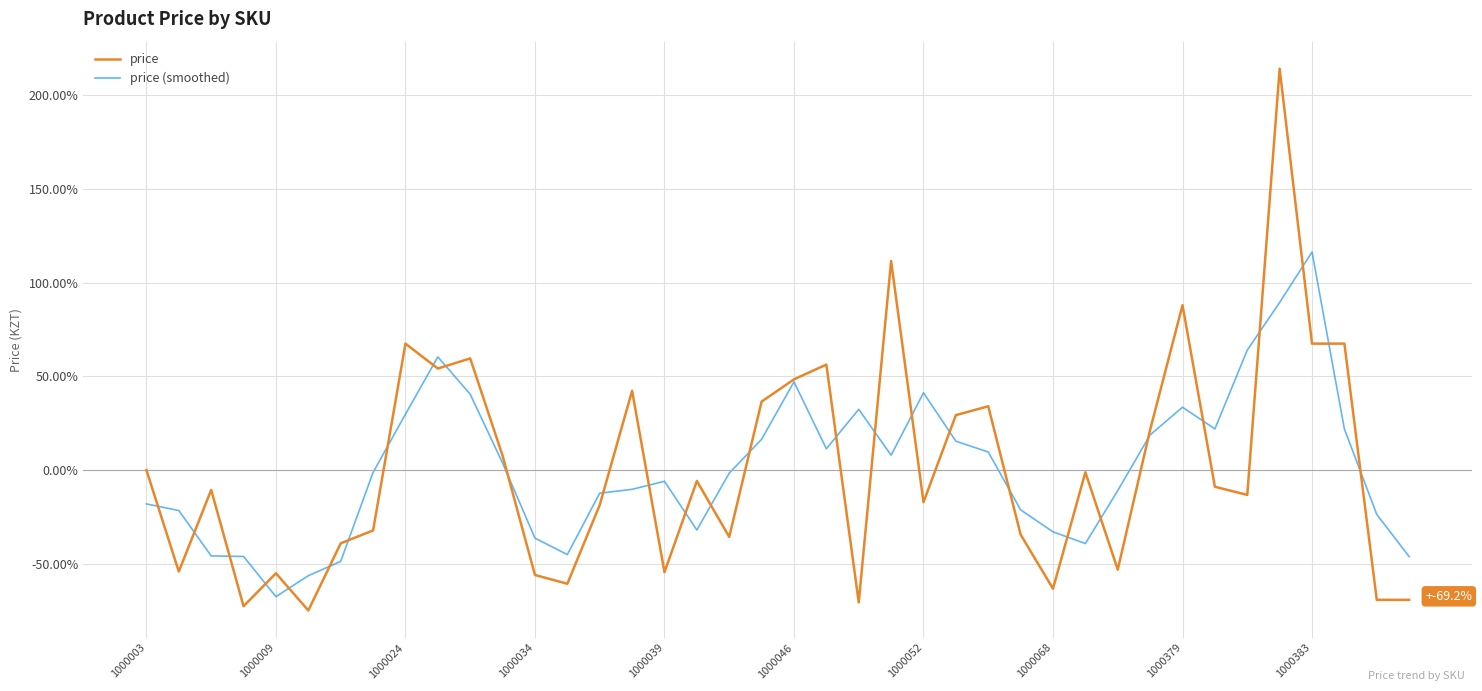

What is the greatest value displayed?

214.0